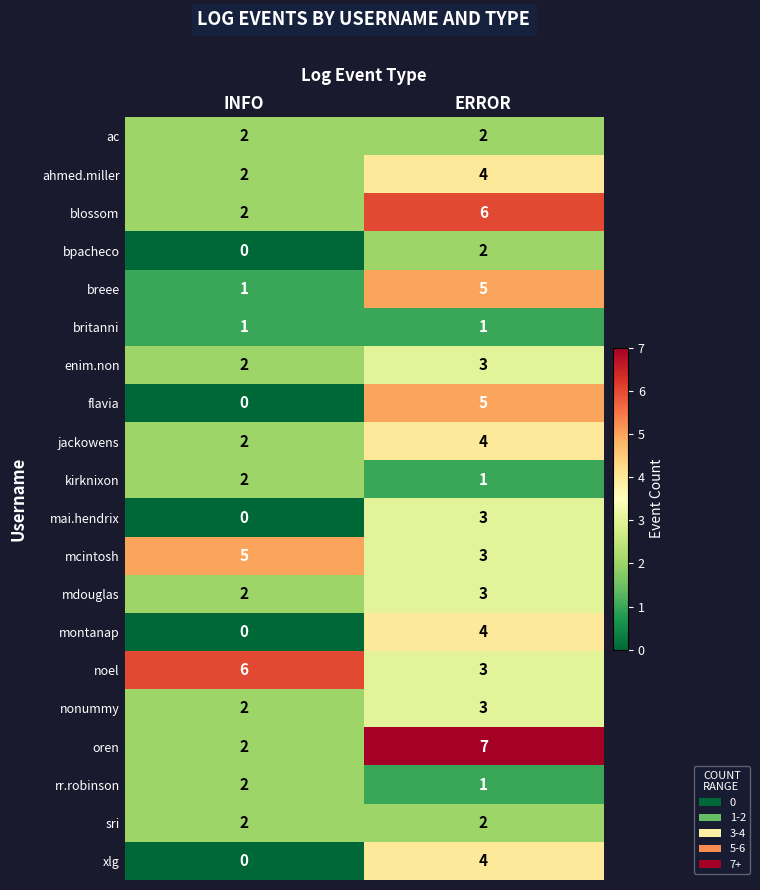

What is the spread (max minus min) of values at ERROR?

6